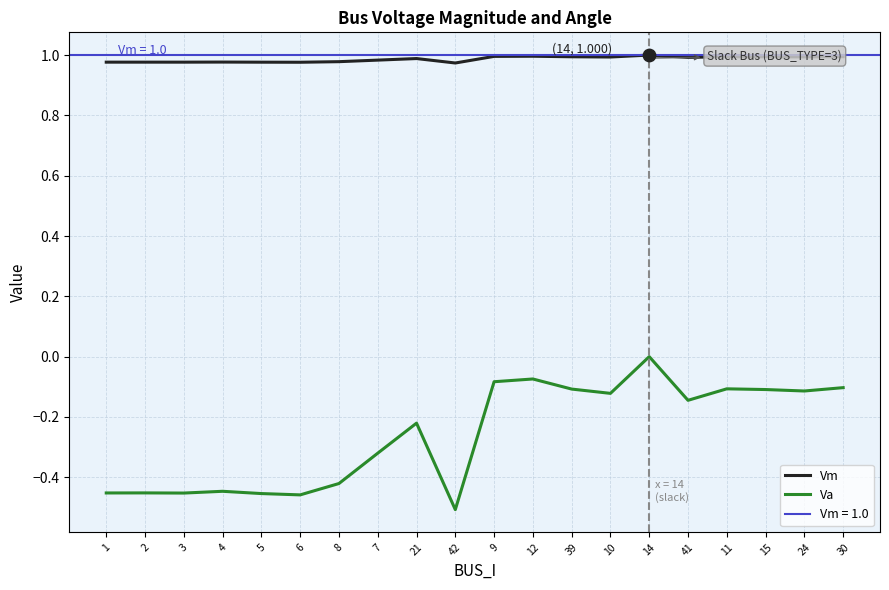

At how many categories does at least one series exceed 0?

20